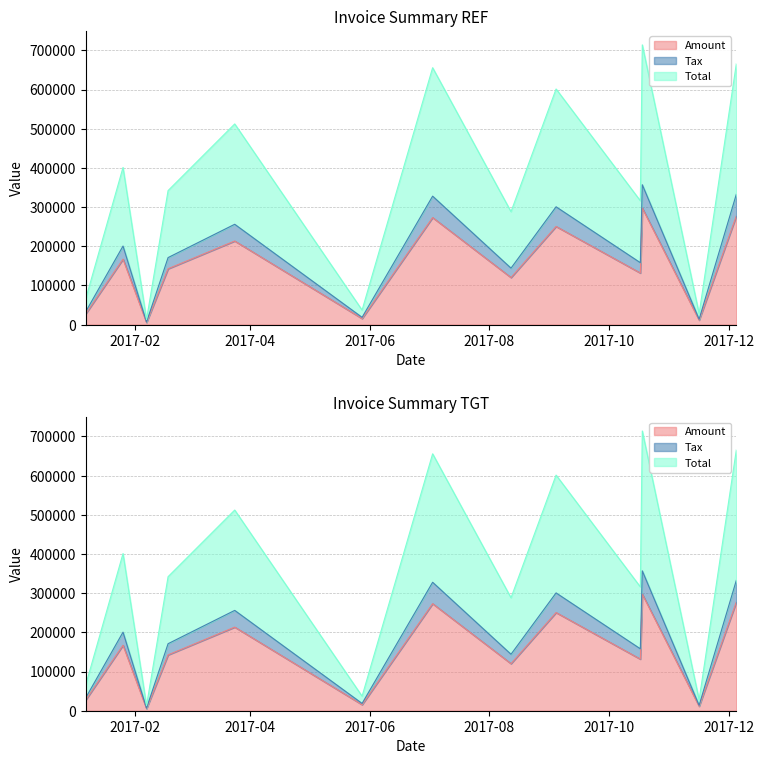

True or false: Tax has more than 2 points higher than both neighbors.

True